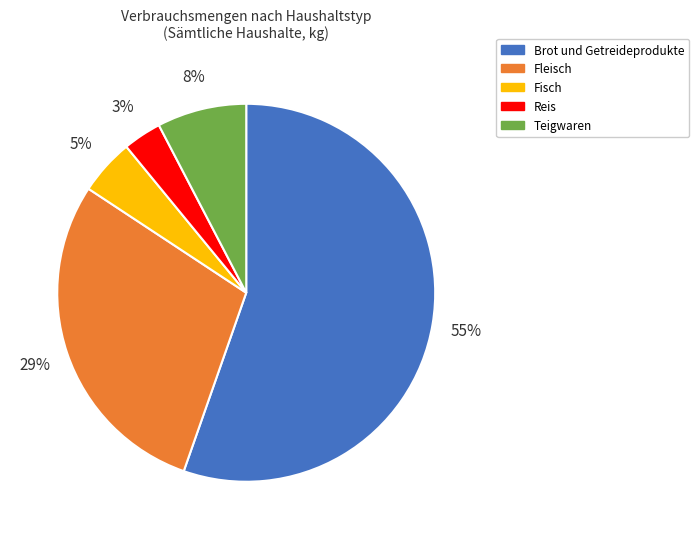

What is the ratio of the value at Teigwaren to the value at Brot und Getreideprodukte?

0.1